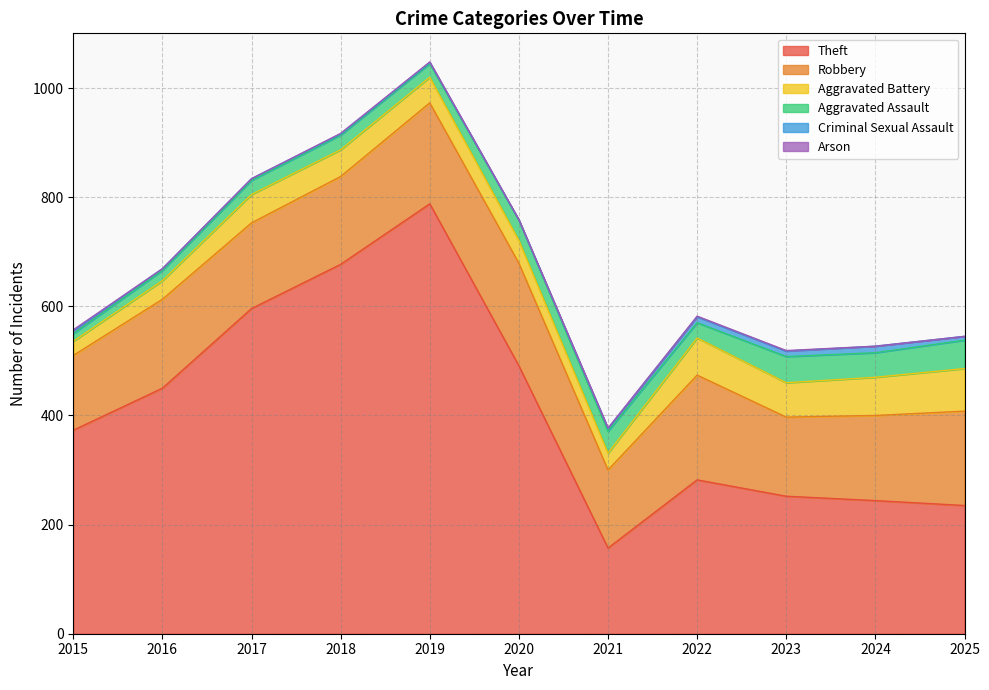

How many lines are shown in the chart?

6